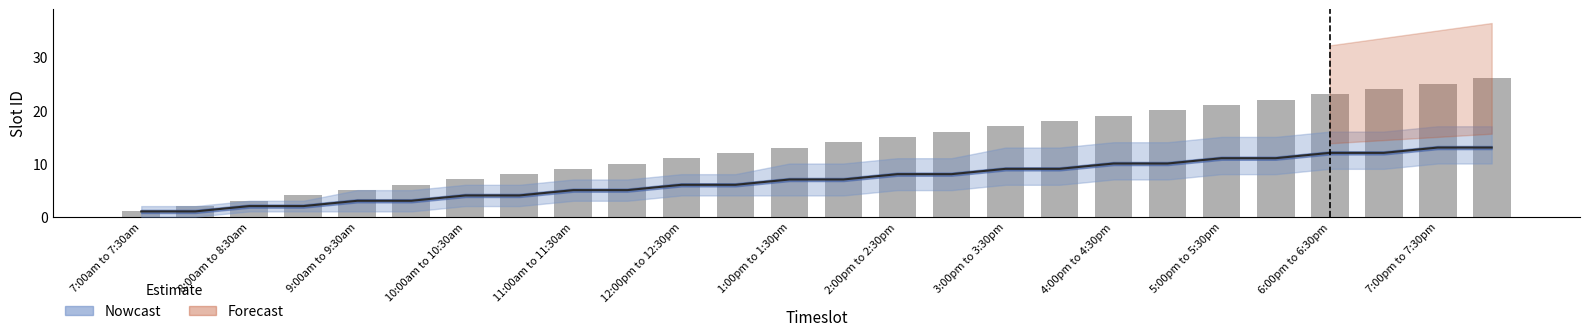

Which category has the lowest value across all series?

7:00am to 7:30am